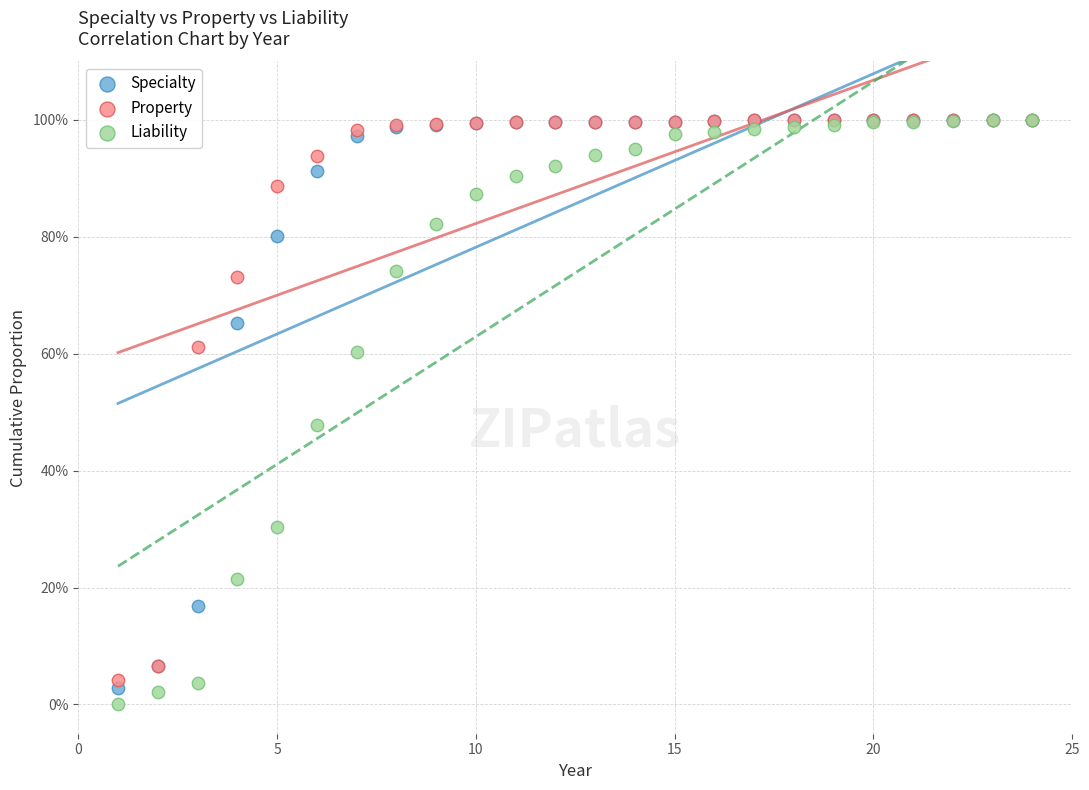

Which series has the largest Y range (max minus min)?

Liability